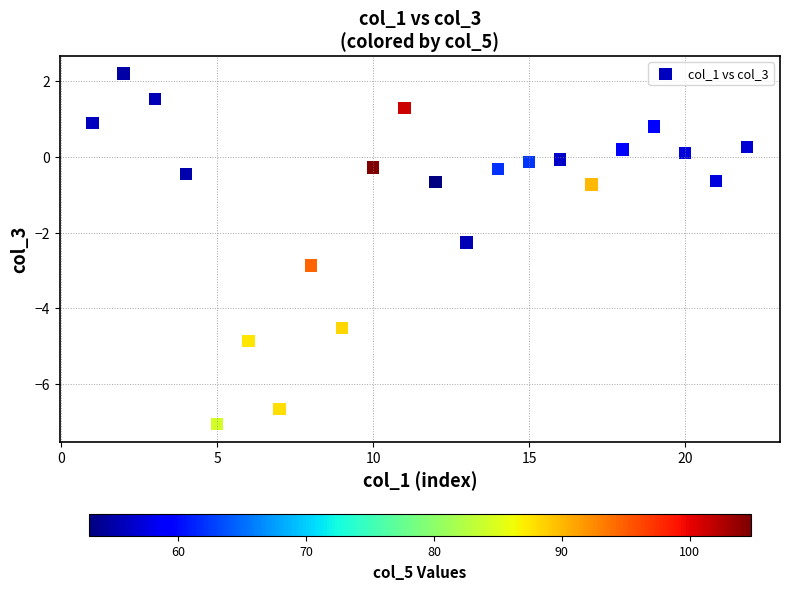

What Y value in the scatter plot is closest to -2?

-2.3